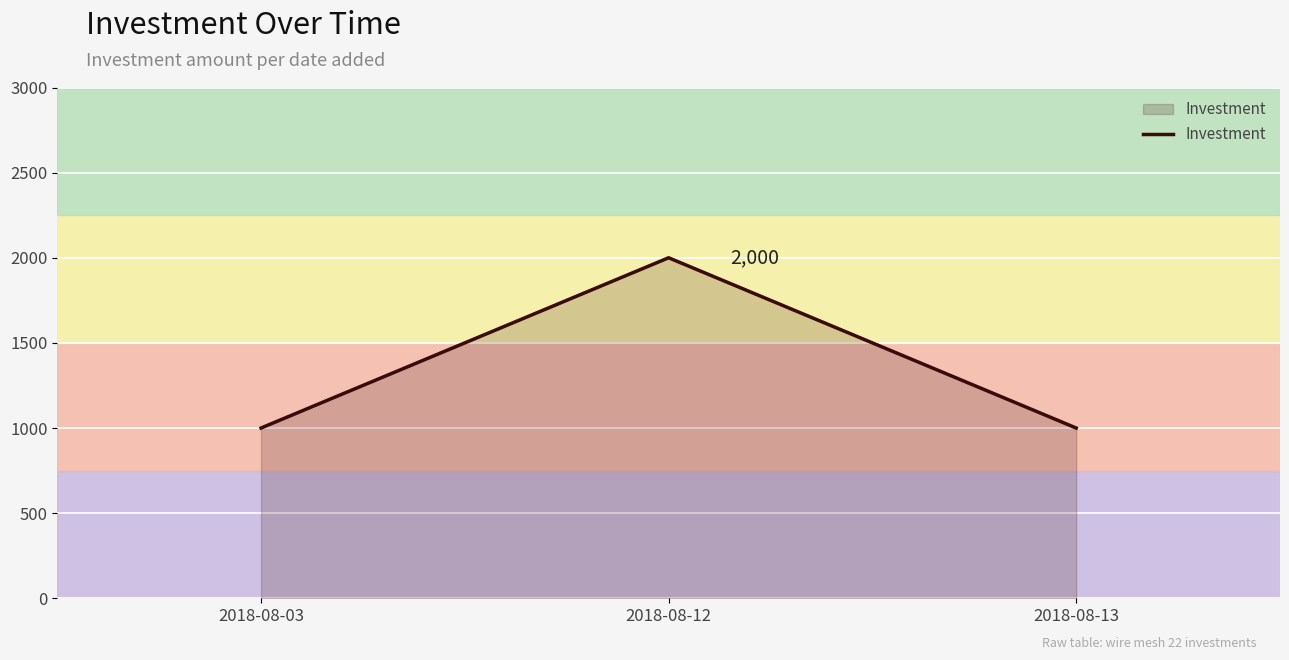

Does the chart have visible grid lines?

Yes